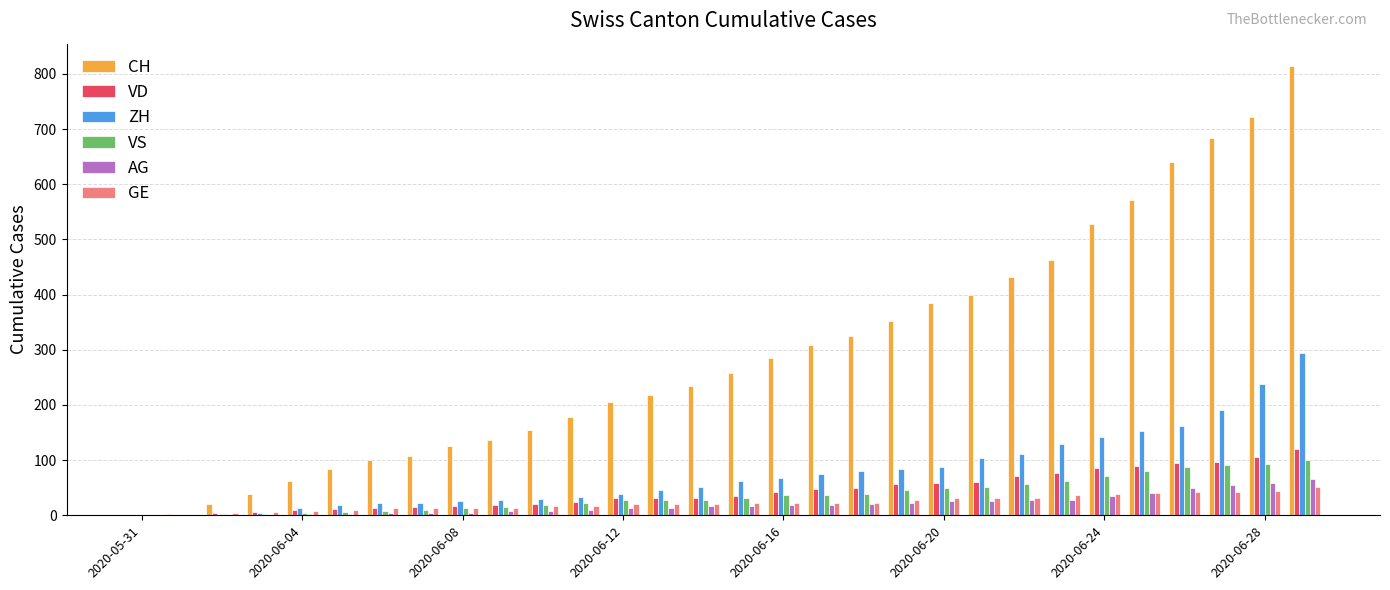

What is the highest value of the VD series?

121